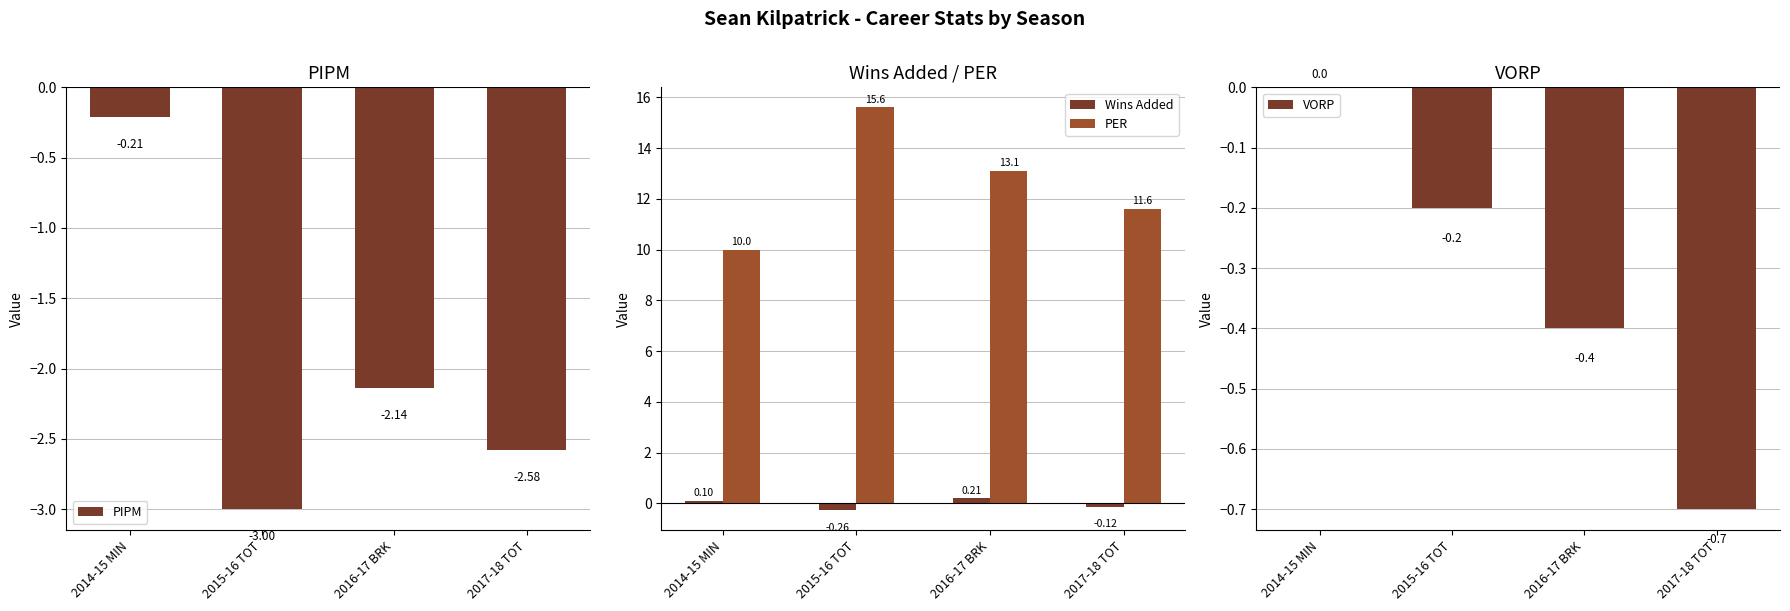

List the labels in order of PER value, largest first.

2015-16 TOT, 2016-17 BRK, 2017-18 TOT, 2014-15 MIN